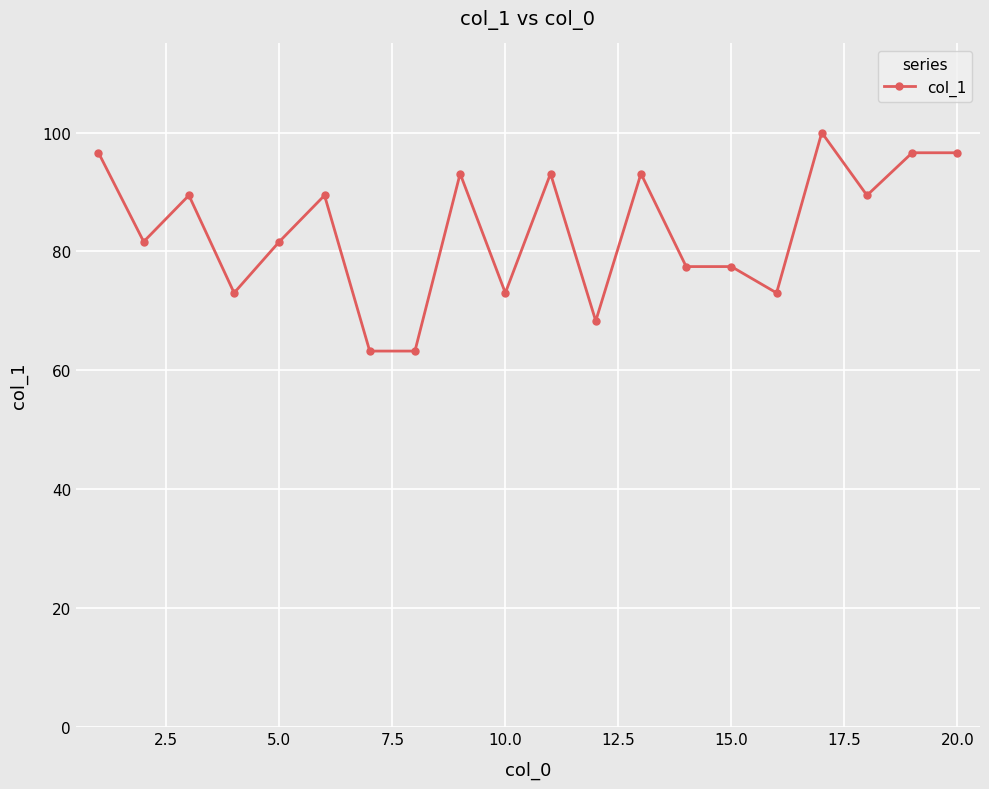

What is the maximum value shown in the chart?

100.0